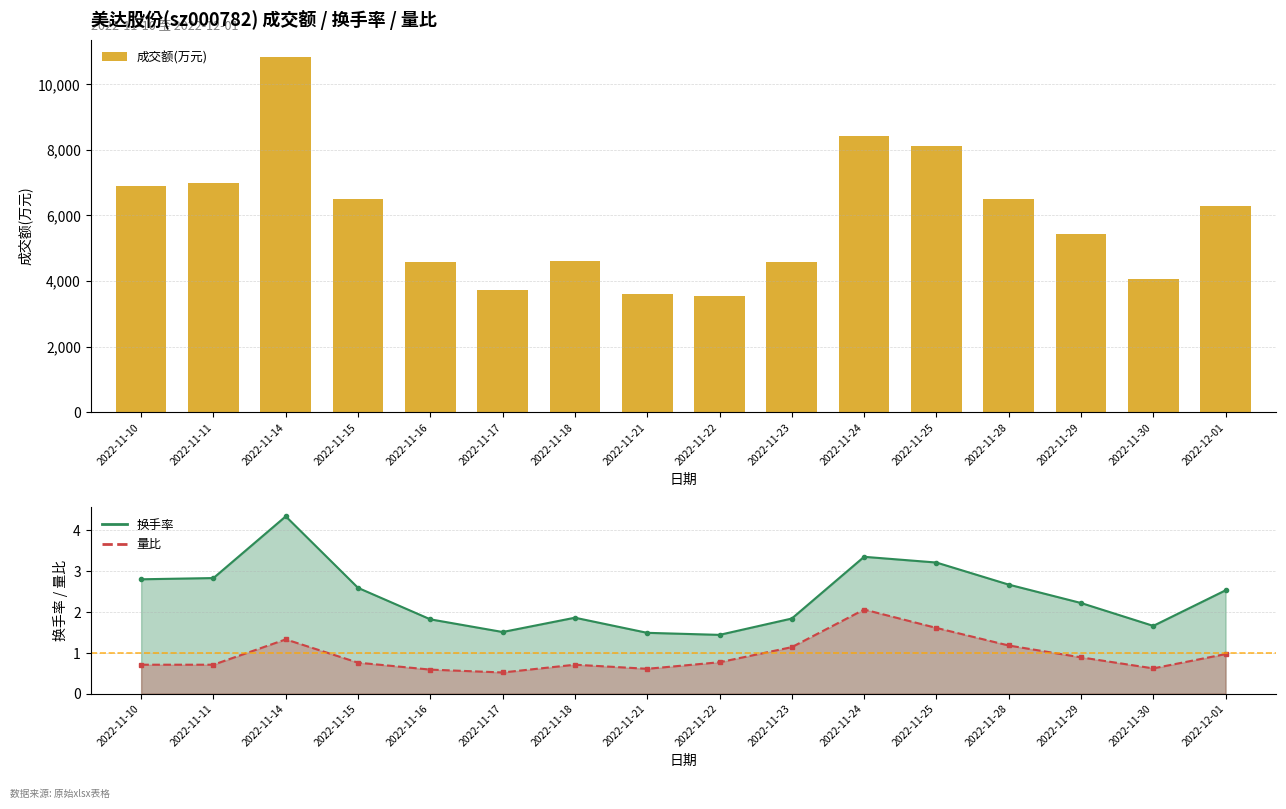

Reading right to left, what are all the values shown in this chart?

6301	4074	5440	6512	8124	8431	4570	3539	3607	4597	3737	4573	6510	10821	6978	6887